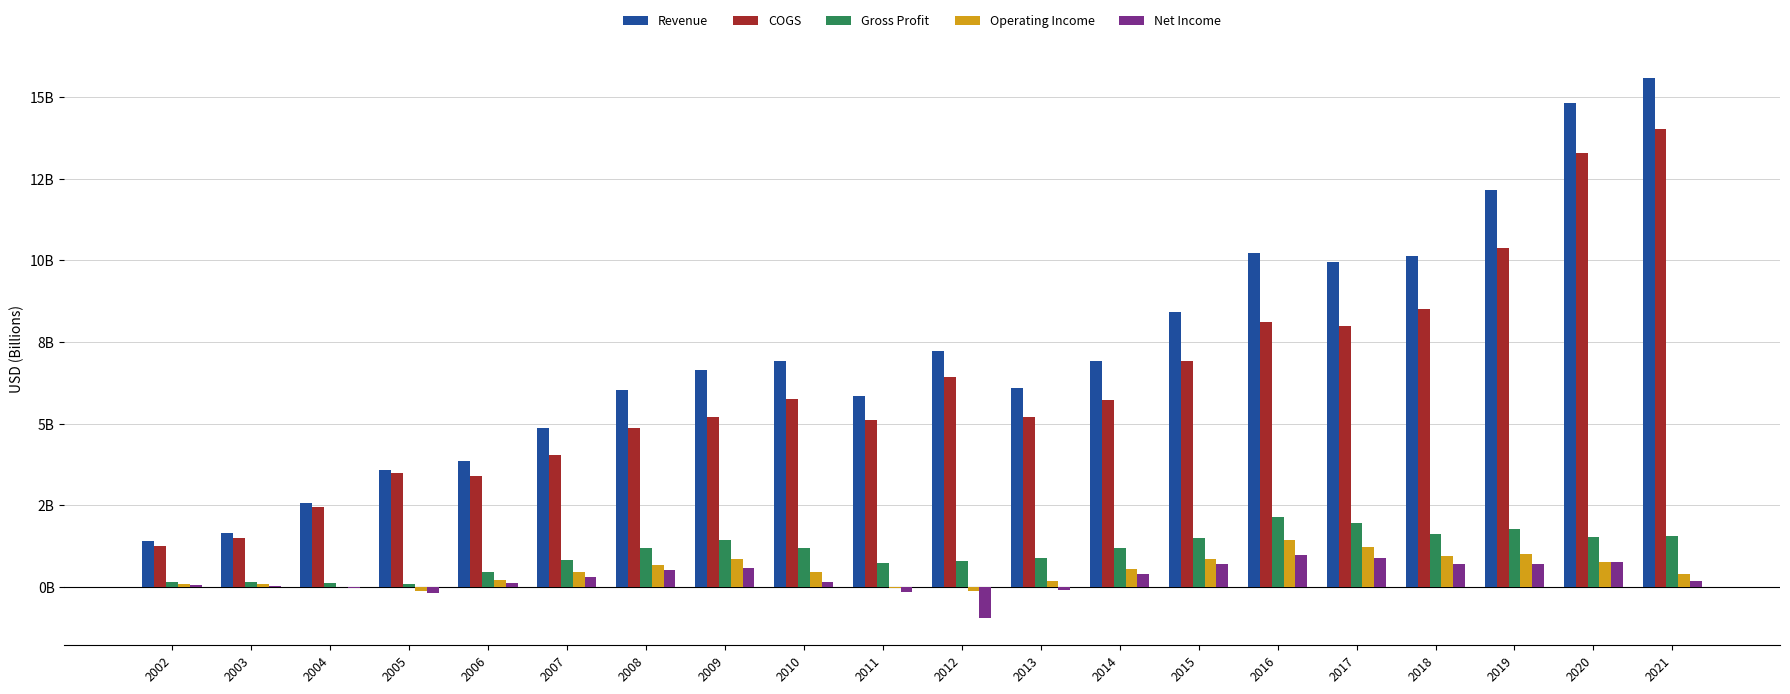

What is the maximum value for Net Income?

1.0